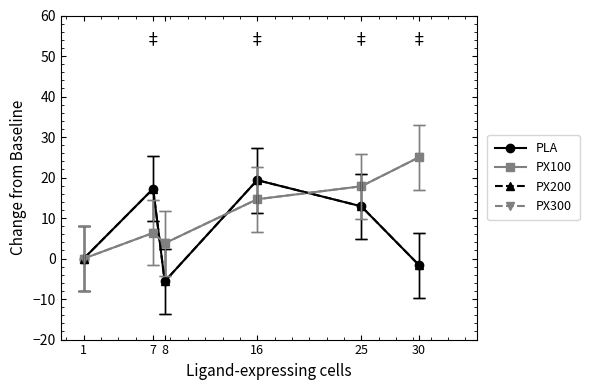

Reading left to right, what are all the values shown in this chart?

PLA: 1=0.0	7=17.2	8=-5.6	16=19.4	25=12.9	30=-1.6
PX100: 1=0.0	7=6.3	8=3.8	16=14.6	25=17.8	30=25.0
PX200: 1=0.0	7=17.2	8=-5.6	16=19.4	25=12.9	30=-1.6
PX300: 1=0.0	7=6.3	8=3.8	16=14.6	25=17.8	30=25.0